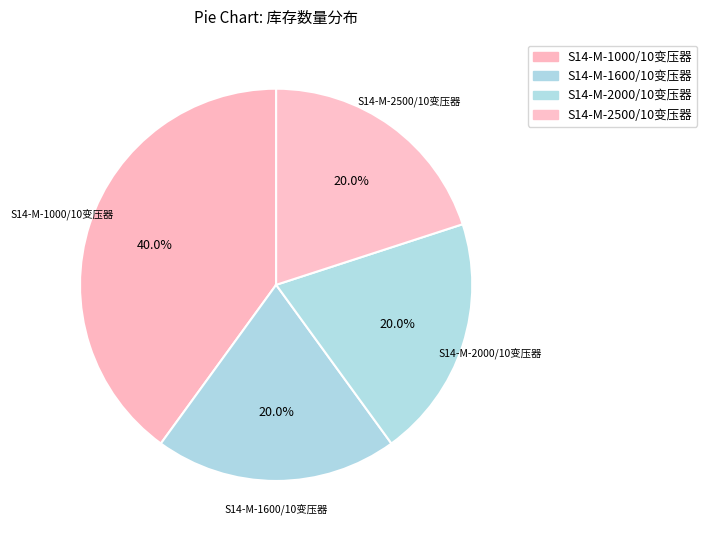

To the nearest percent, what is the combined percentage of S14-M-1000/10变压器 and S14-M-1600/10变压器?

60%